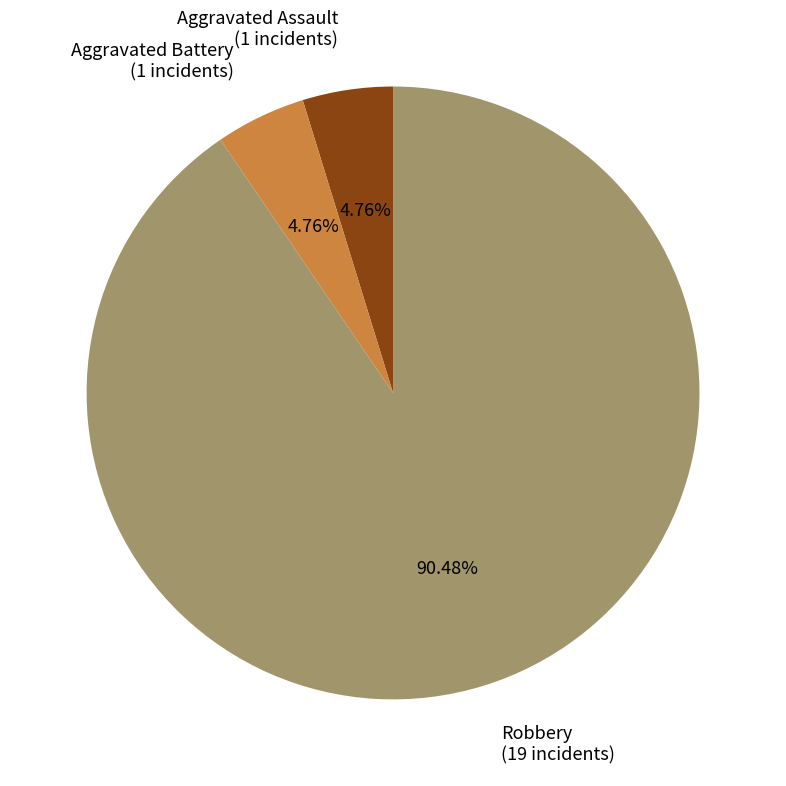

Is the sum of Robbery (19 incidents) and Aggravated Assault (1 incidents) greater than half?

Yes